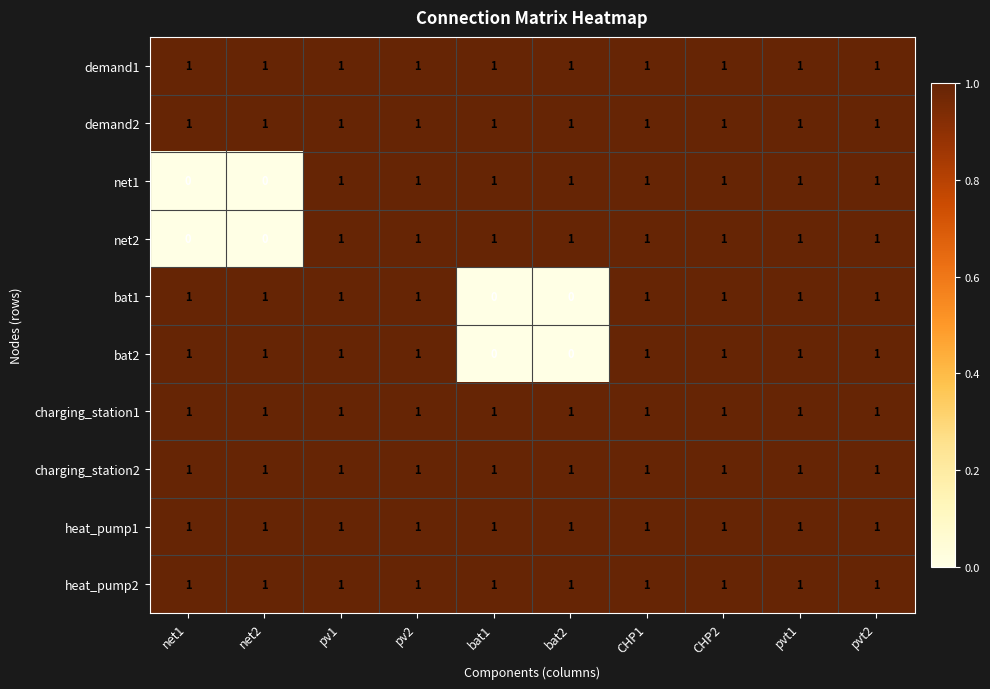

Is it true that heat_pump2 equals 1 at CHP1?

True